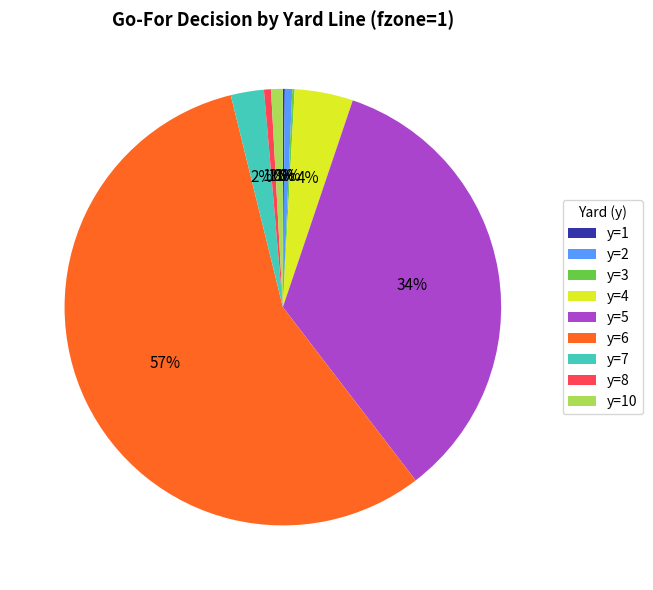

True or false: y=4 accounts for 19% of the total.

False